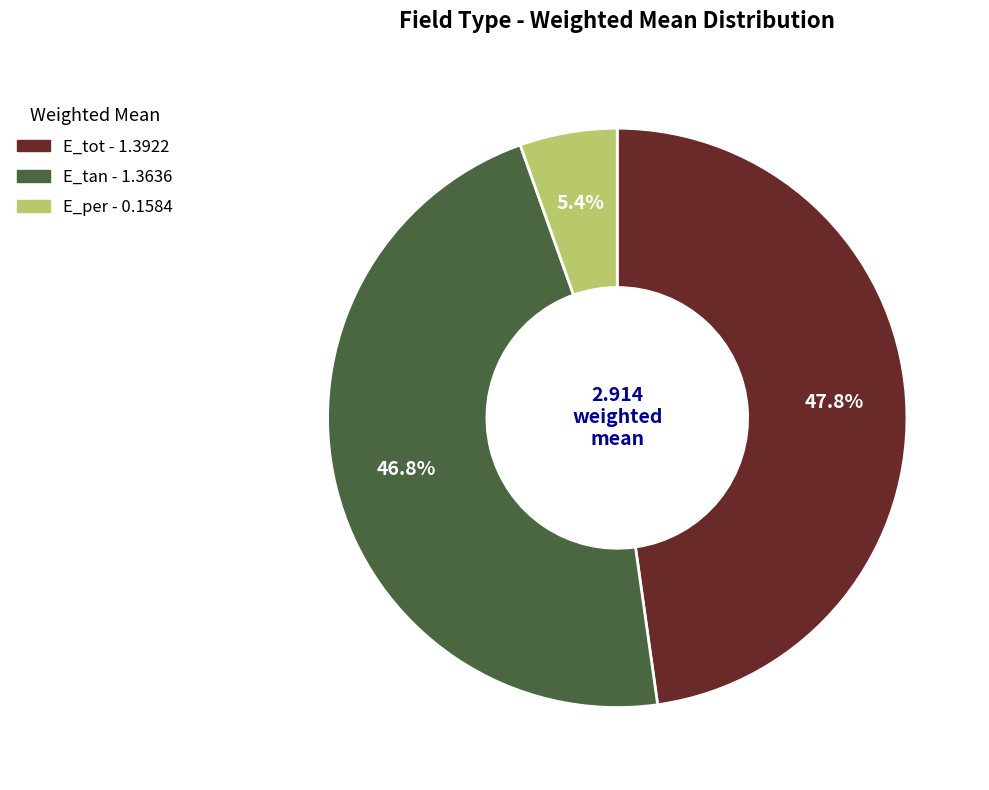

True or false: E_per accounts for 5% of the total.

True